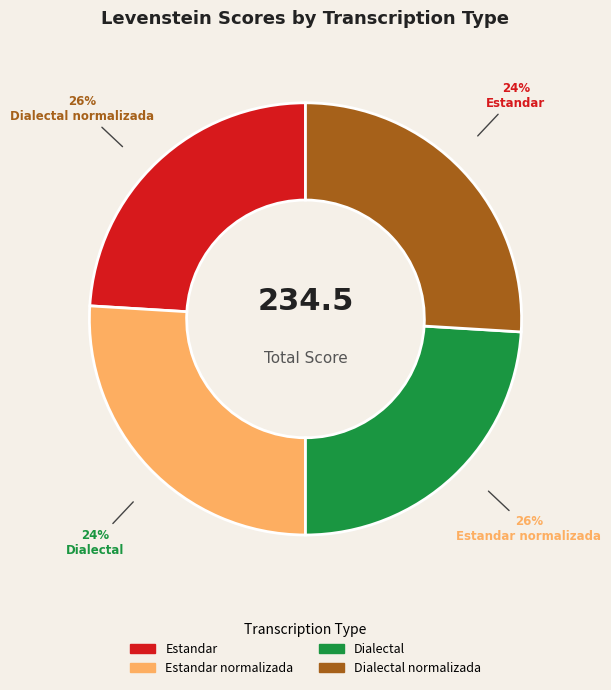

To the nearest percent, what percentage of the pie is Dialectal?

24%